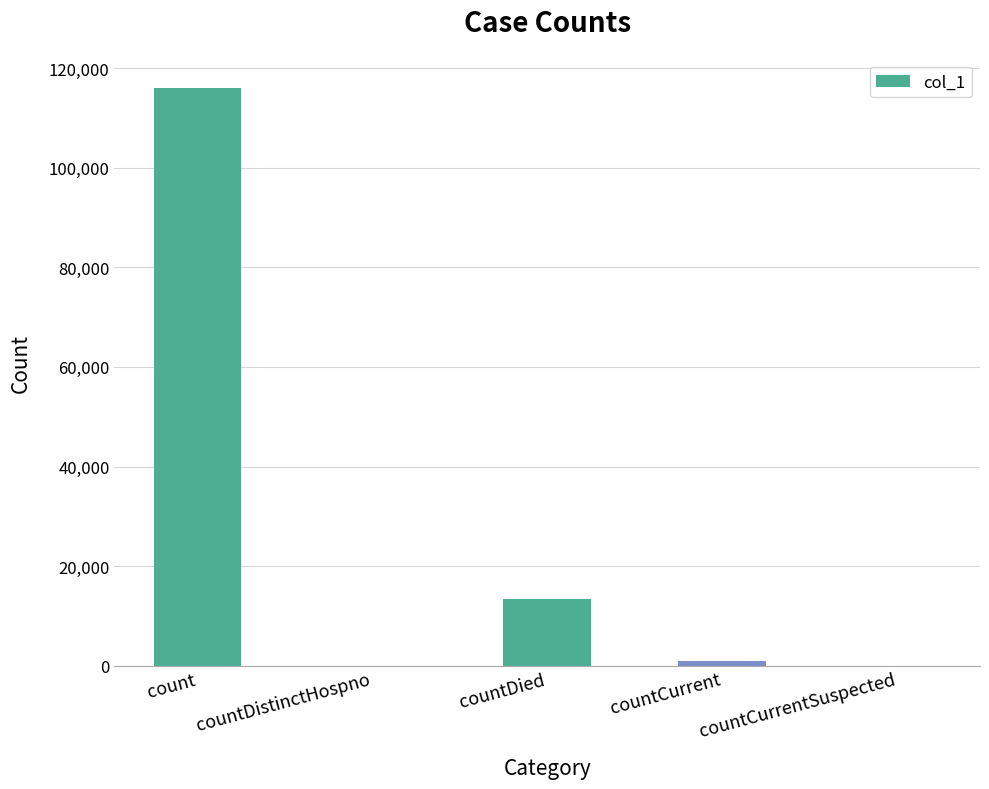

At which label does the data first exceed 966?

count